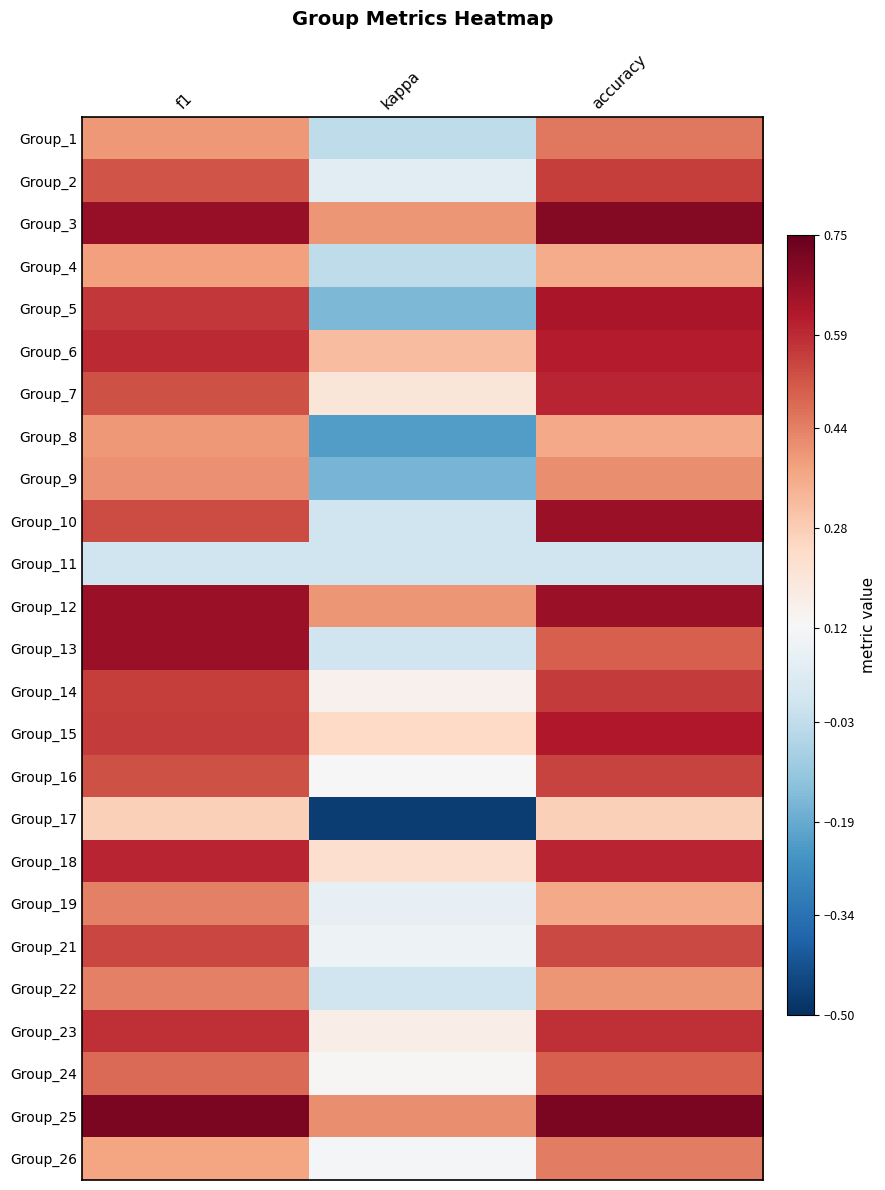

What is the total value across all series at accuracy?

12.7